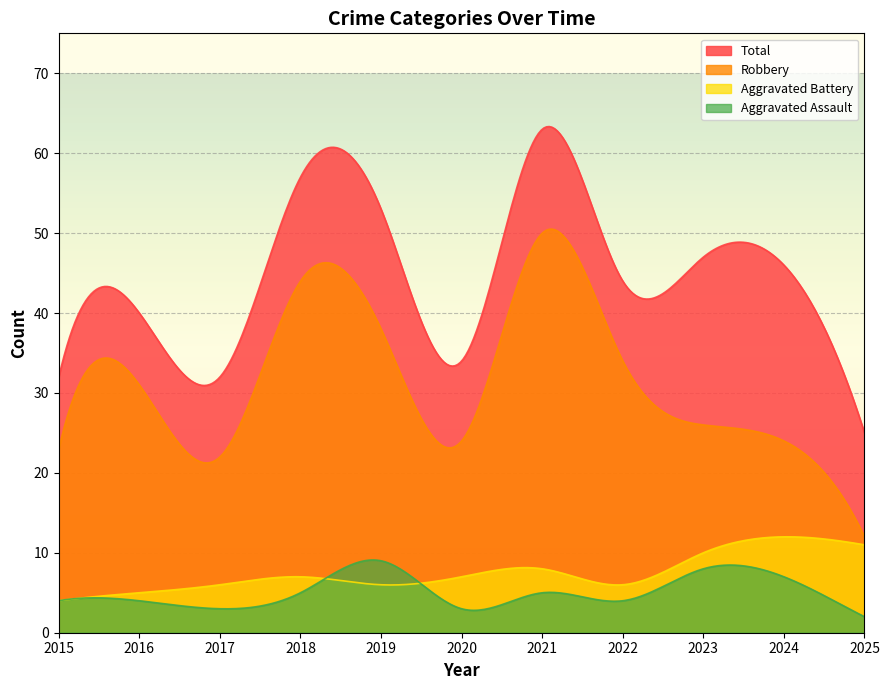

Where is the first local maximum for Total?

2016